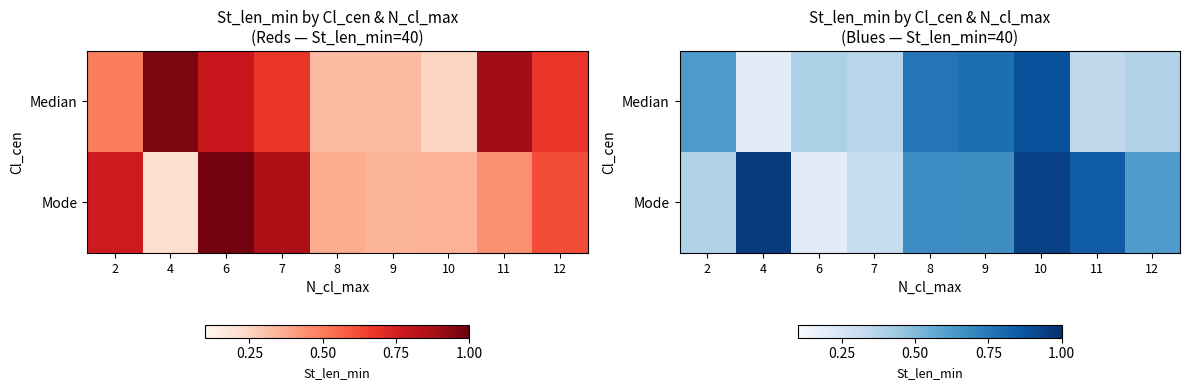

What is the sum of all Mode values?

5.6